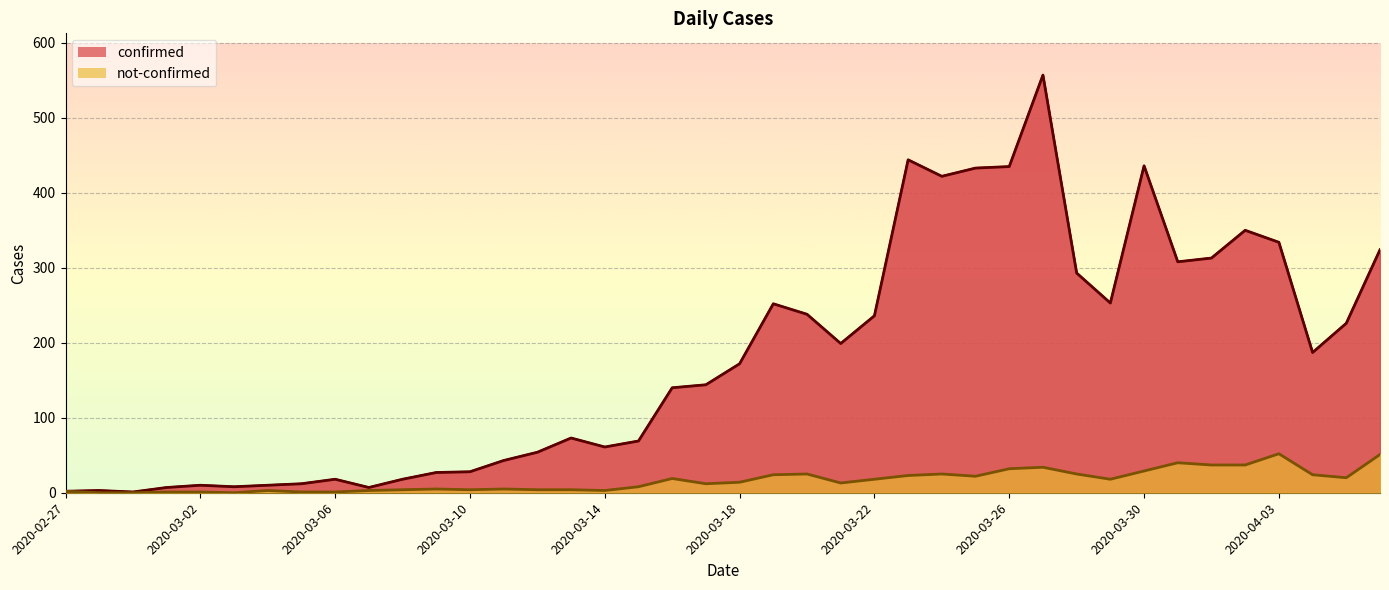

At how many categories does at least one series exceed 510?

1